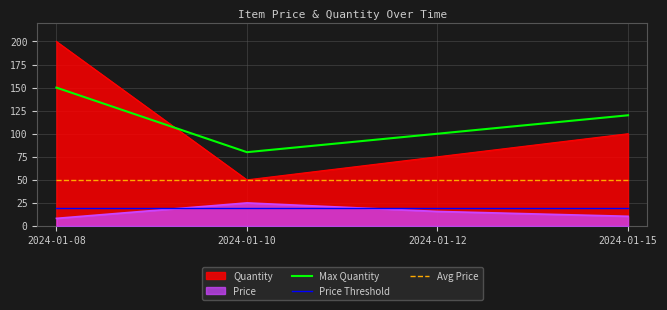

What are all the series names shown in the legend?

Quantity, Price, Max Quantity, Price Threshold, Avg Price